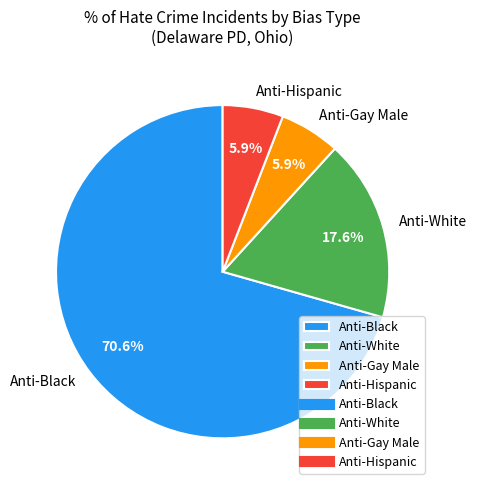

Combined, what portion of the pie is Anti-Gay Male and Anti-Black?

76.5%